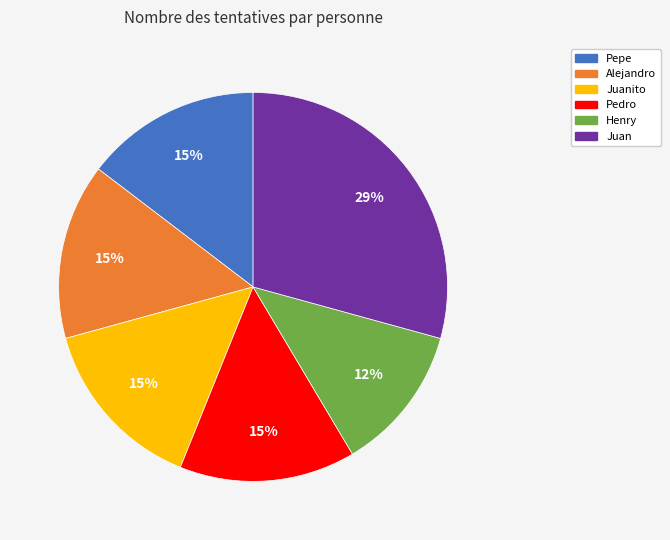

What is the largest slice in the pie chart?

Juan